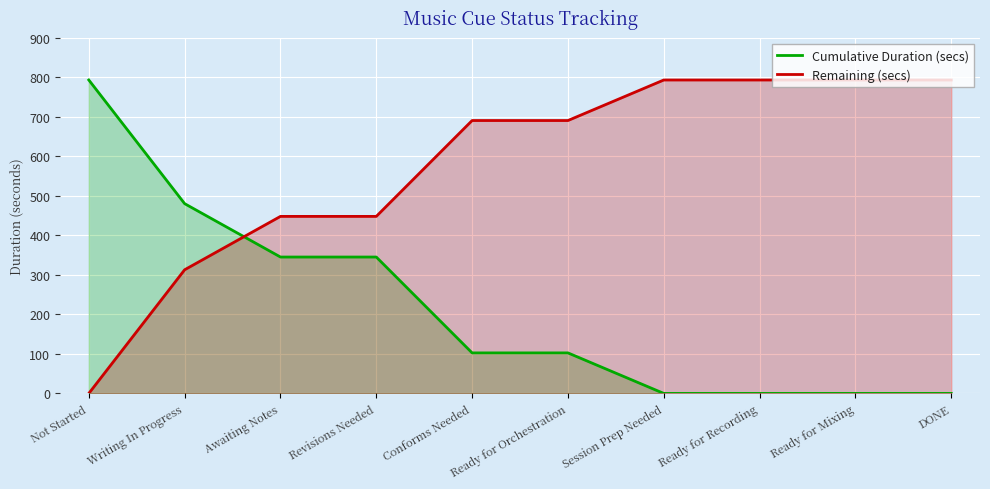

Which series changed the most between Revisions Needed and Session Prep Needed?

Cumulative Duration (secs)